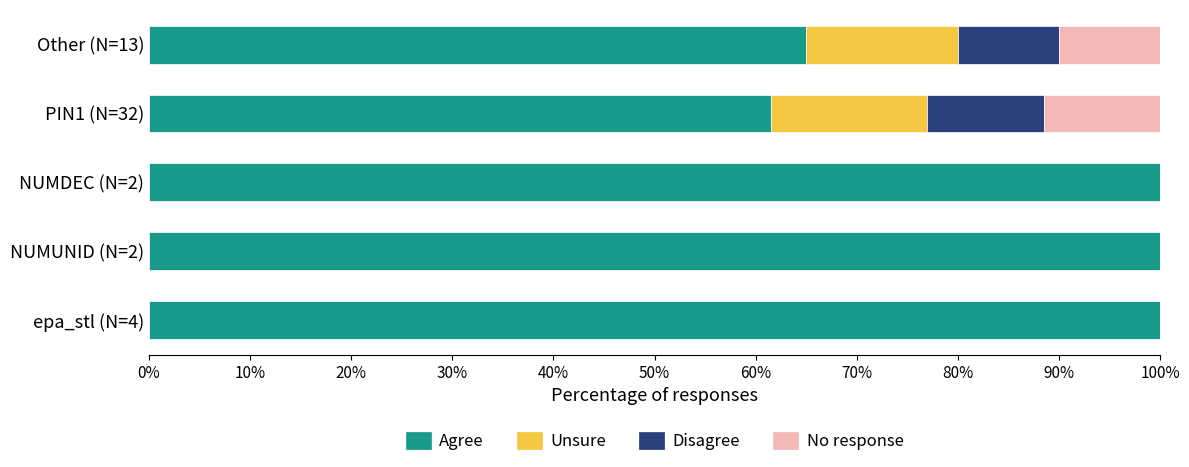

What is the total value across all series at PIN1 (N=32)?

100.0